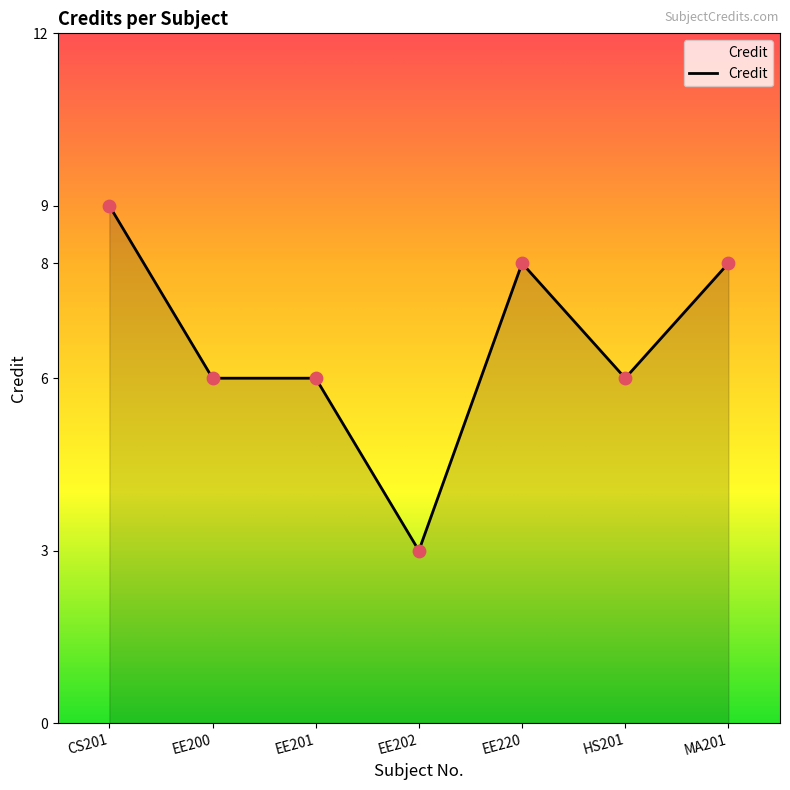

Which has a higher value, EE201 or MA201?

MA201